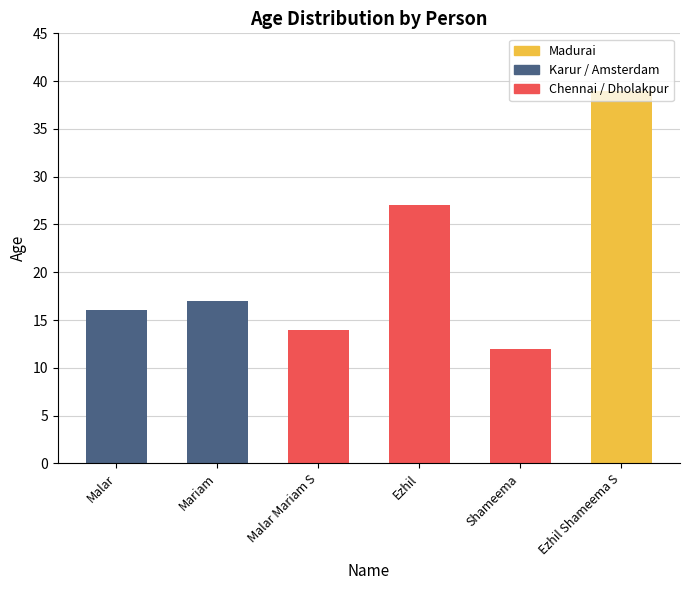

What is the smallest value displayed?

12